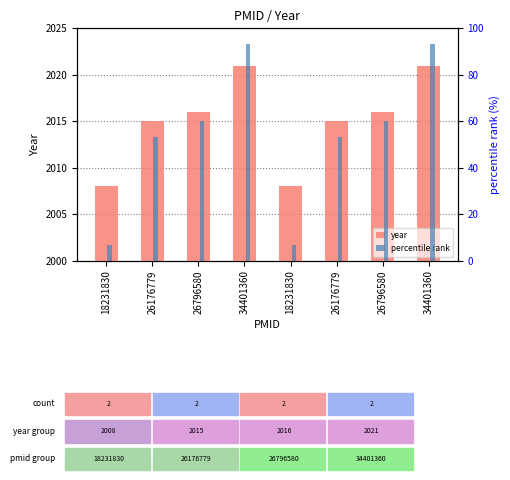

Reading left to right, list all the values displayed in this chart.

year: 18231830=2008.0	26176779=2015.0	26796580=2016.0	34401360=2021.0	18231830=2008.0	26176779=2015.0	26796580=2016.0	34401360=2021.0
percentile rank: 18231830=6.7	26176779=53.3	26796580=60.0	34401360=93.3	18231830=6.7	26176779=53.3	26796580=60.0	34401360=93.3